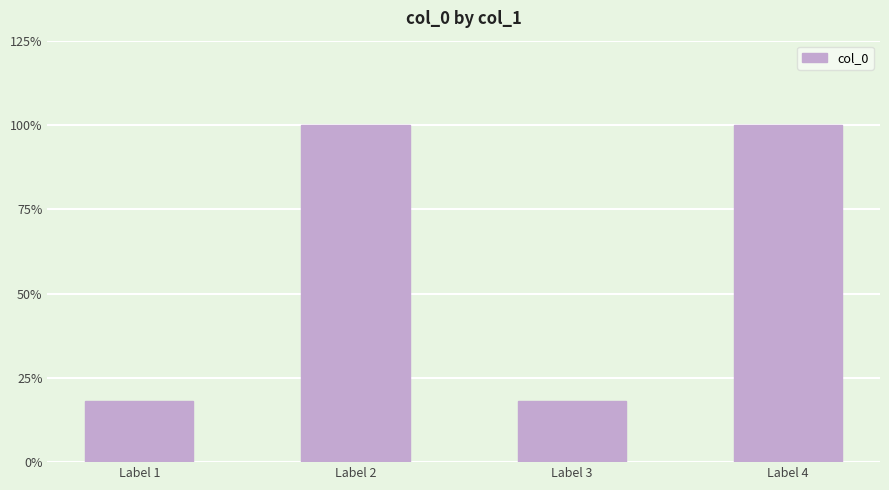

What is the sum of the values at Label 2 and Label 1?

1163647